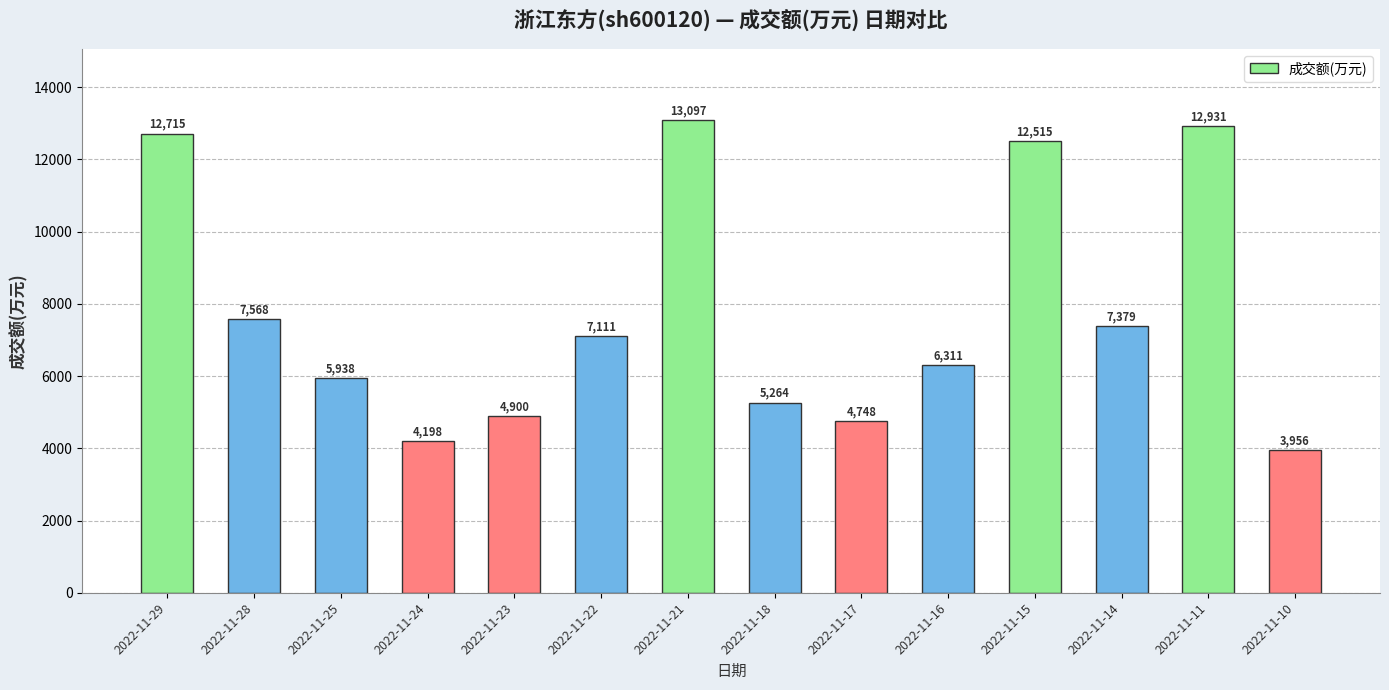

Does the chart contain stacked bars?

No